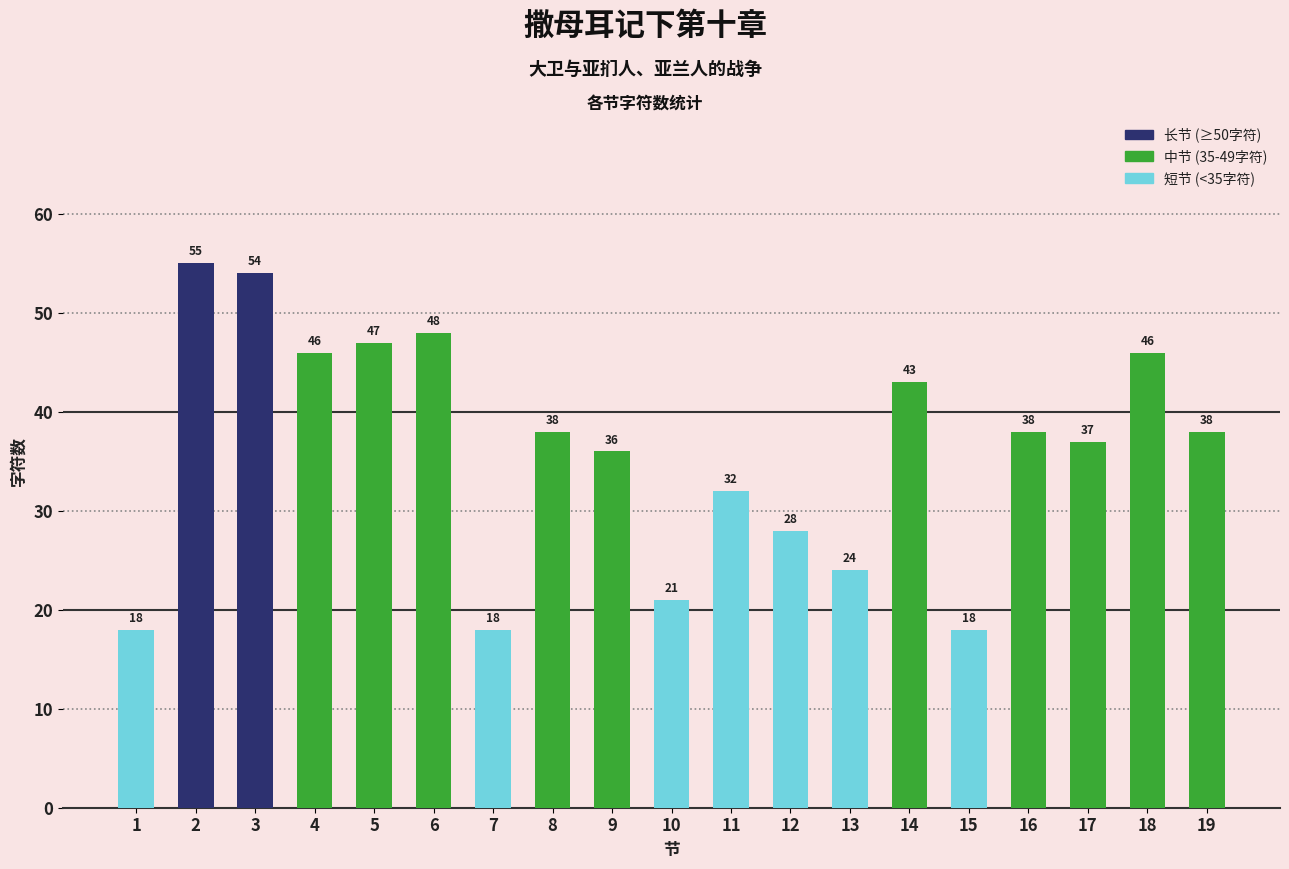

Where is the data nearest to the value 36?

9